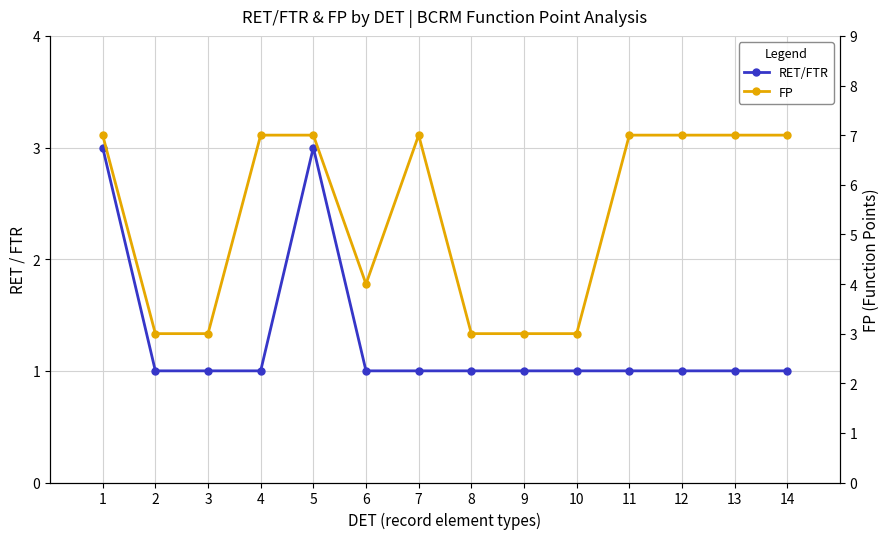

How many lines are shown in the chart?

2